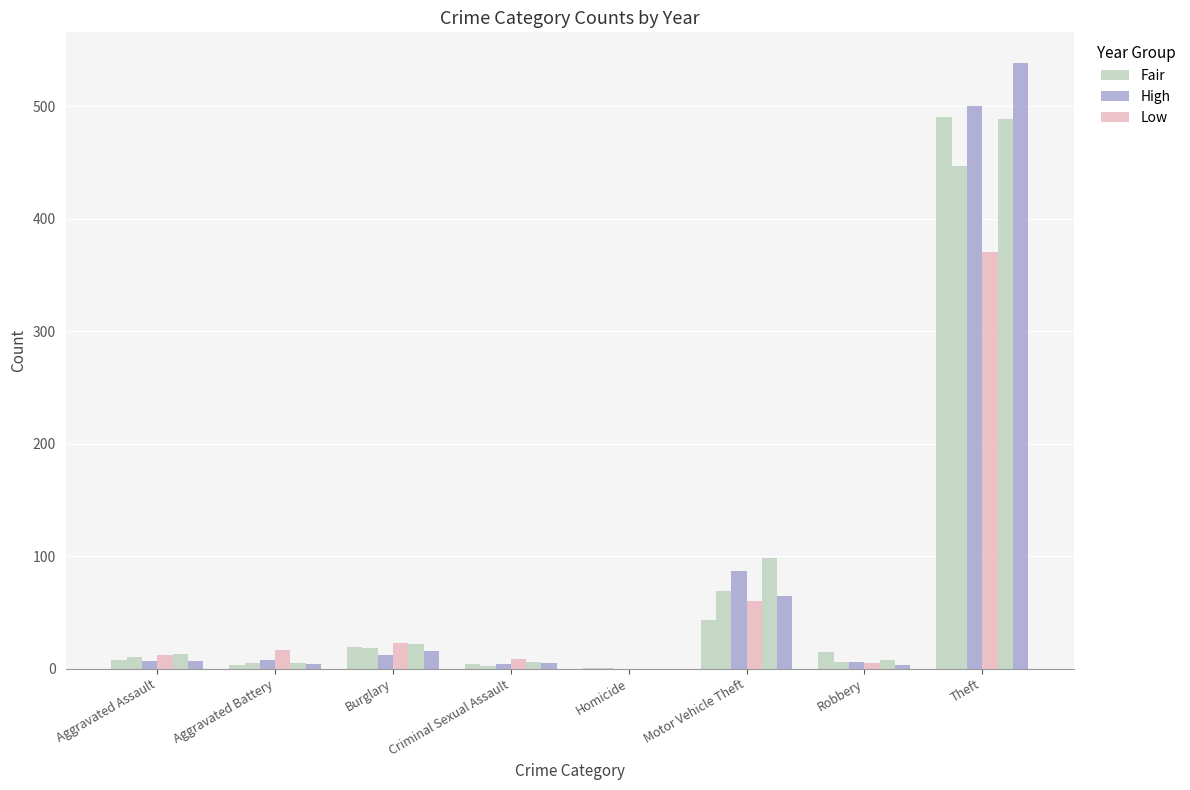

What position from the left is Aggravated Assault?

1